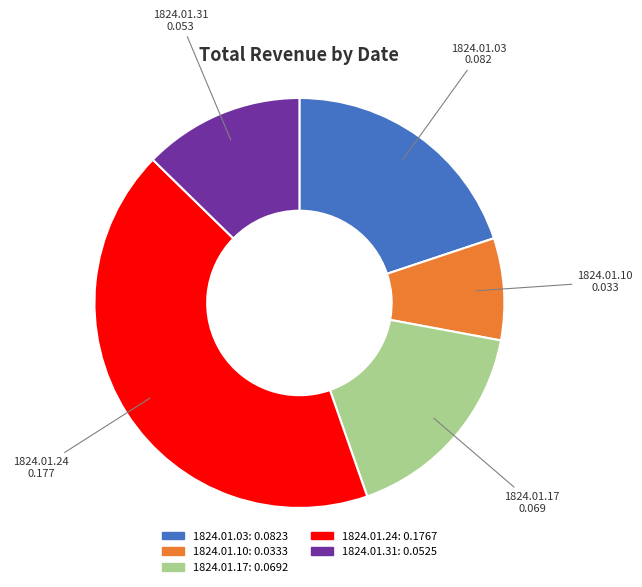

Which slice is the smallest?

1824.01.10